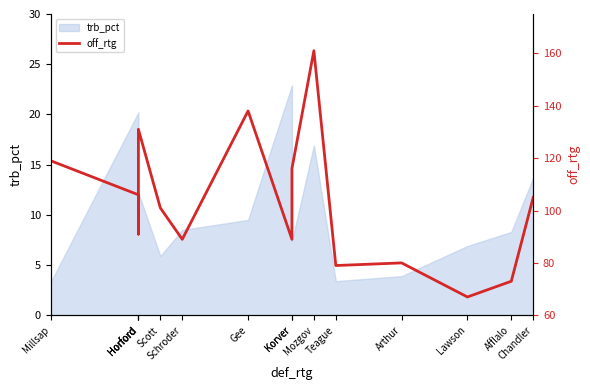

What is the difference between the maximum and second lowest values?

88